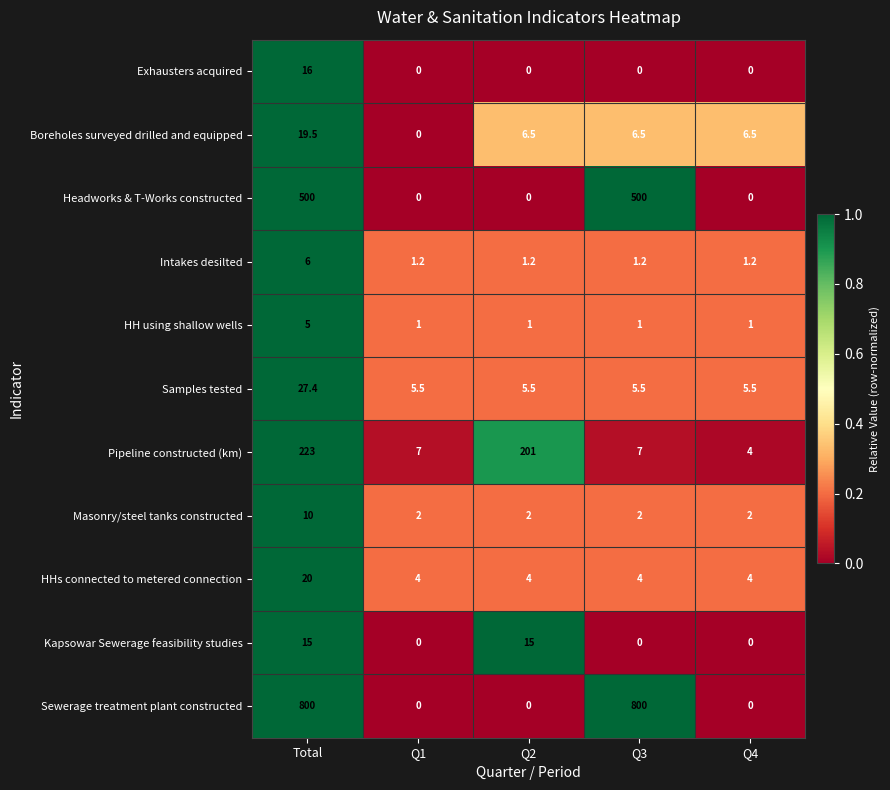

Which series has the largest total across all categories?

Sewerage treatment plant constructed